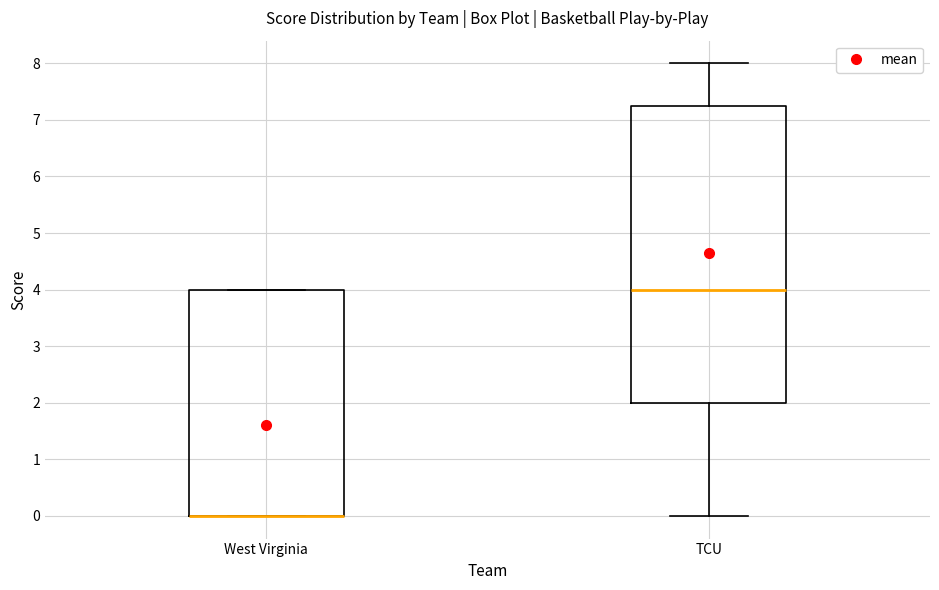

Reading left to right, transcribe this box plot: for each box, give where its median line is, the range the box spans, and where its two whiskers end, as read against the y-axis. The values are not printed on the chart, so give them approximately, as read against the axis.

West Virginia: median 0.0 (drawn on the box's lower edge), box 0.0 to 4.0, whiskers 0.0 to 4.0
TCU: median 4.0, box 2.0 to 7.3, whiskers 0.0 to 8.0